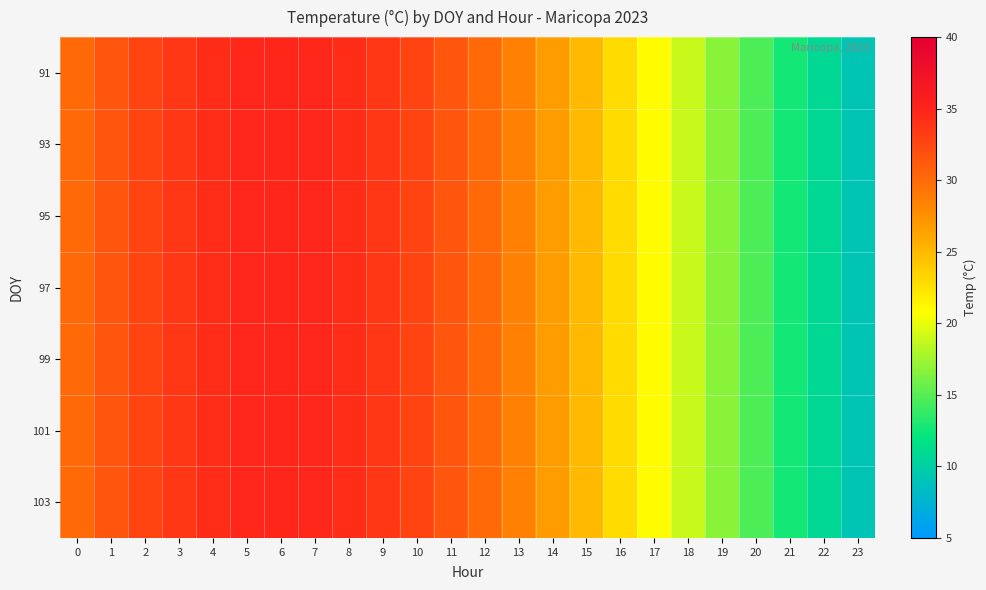

Rank the series at 0 from highest to lowest value.

91, 93, 95, 97, 99, 101, 103